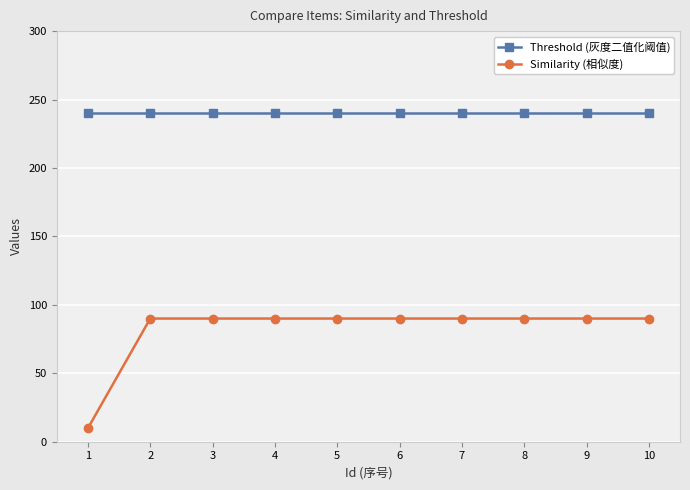

At how many categories does at least one series exceed 207?

10